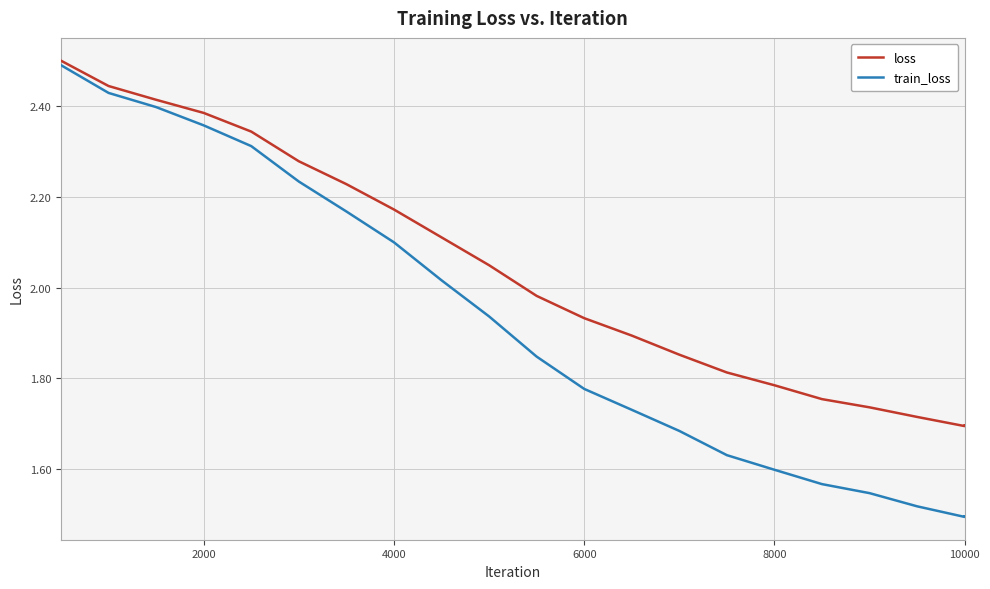

What is the greatest value displayed?

2.5